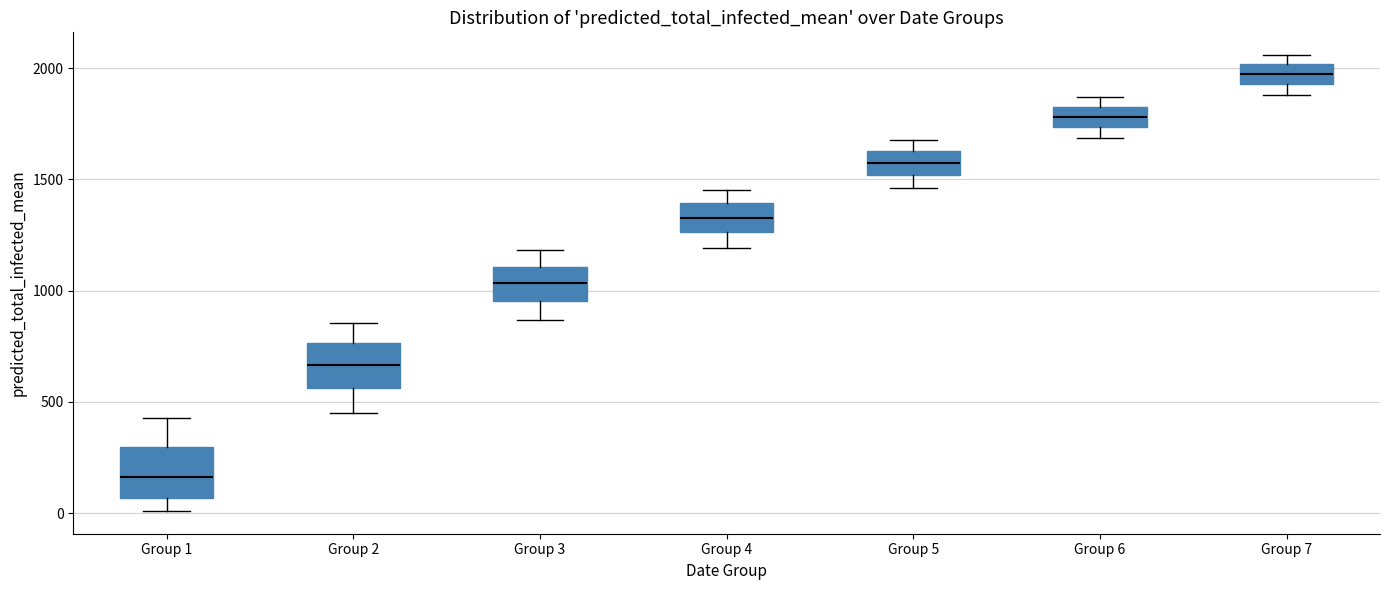

Which box has the lowest median line?

Group 1